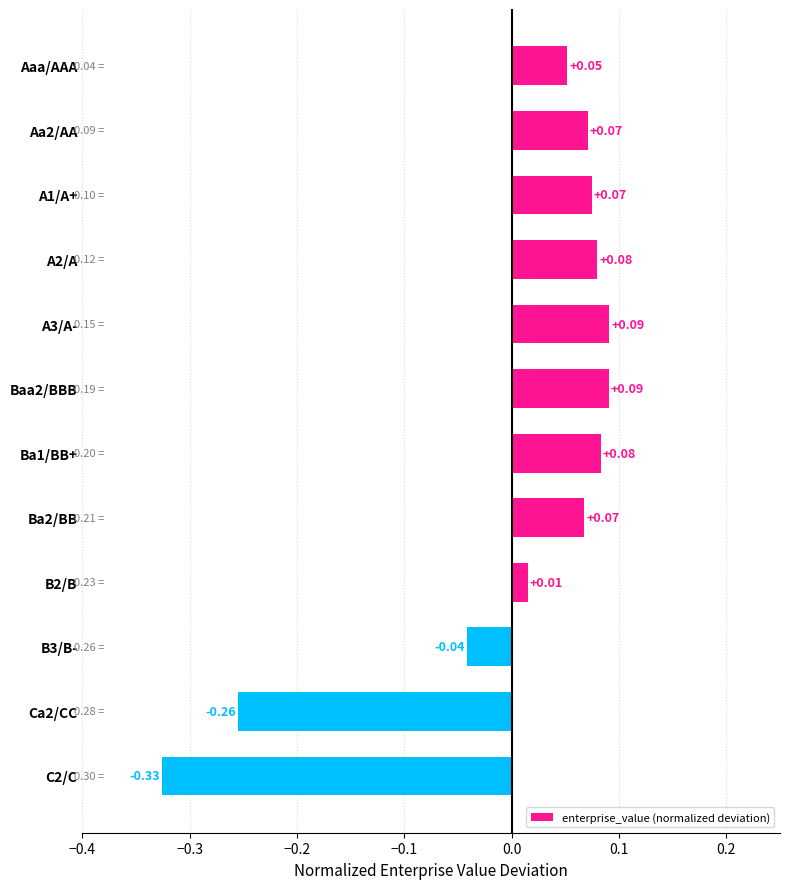

Which has a higher value, Aa2/AA or B3/B-?

Aa2/AA